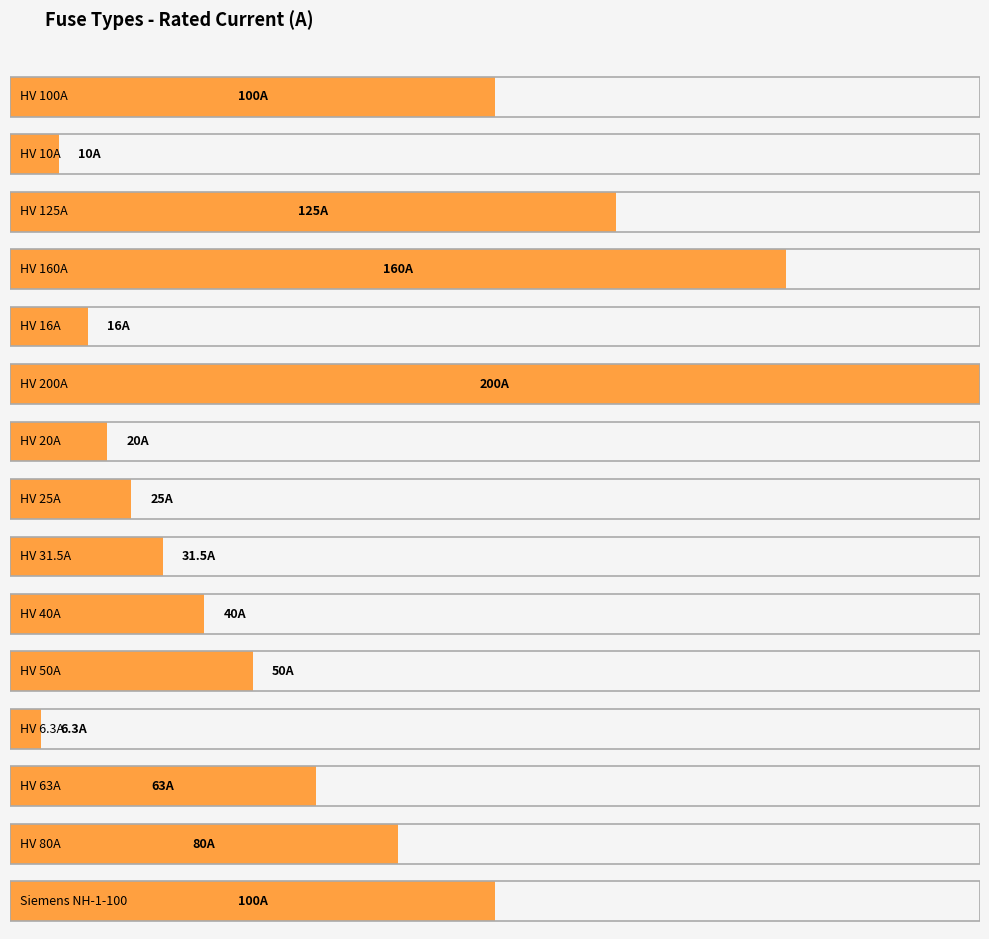

Count the number of data series in this chart.

1